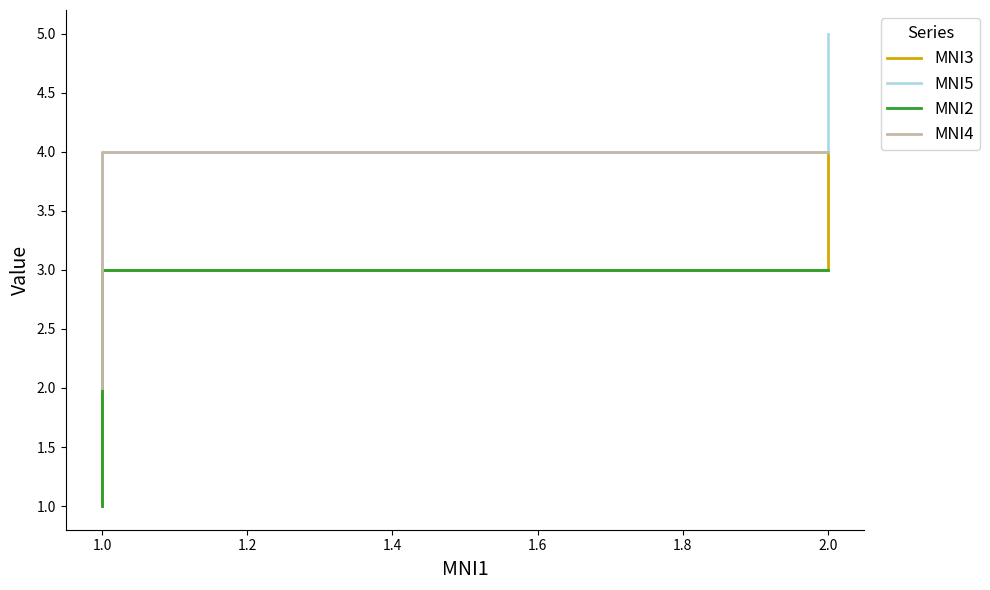

What value does the MNI5 series have at 2.0?

4